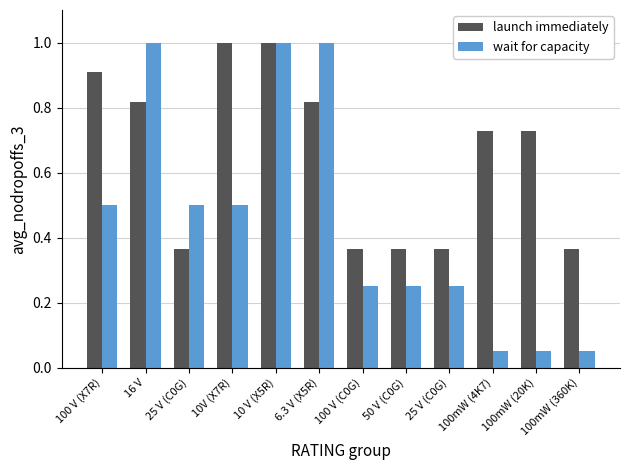

Are the bars horizontal?

No